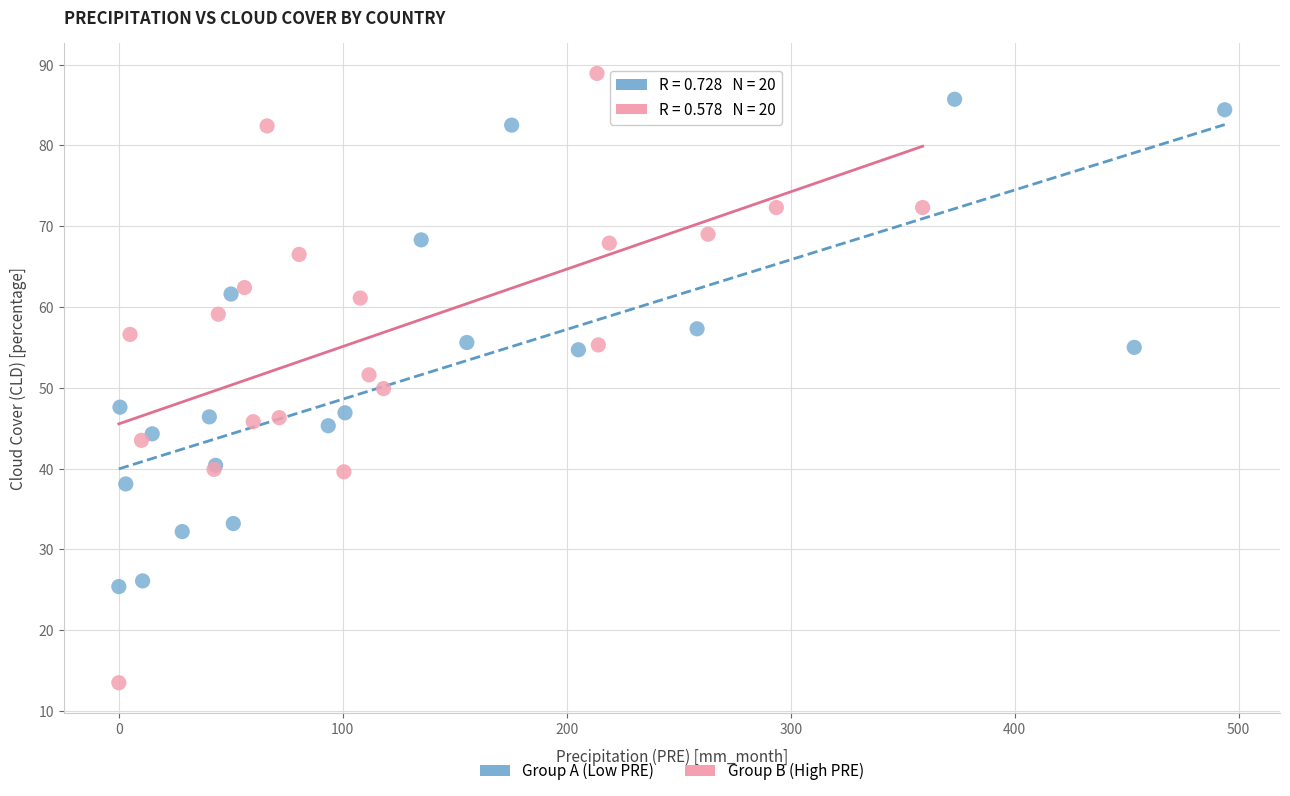

Which series has the largest Y range (max minus min)?

Group B (High PRE)